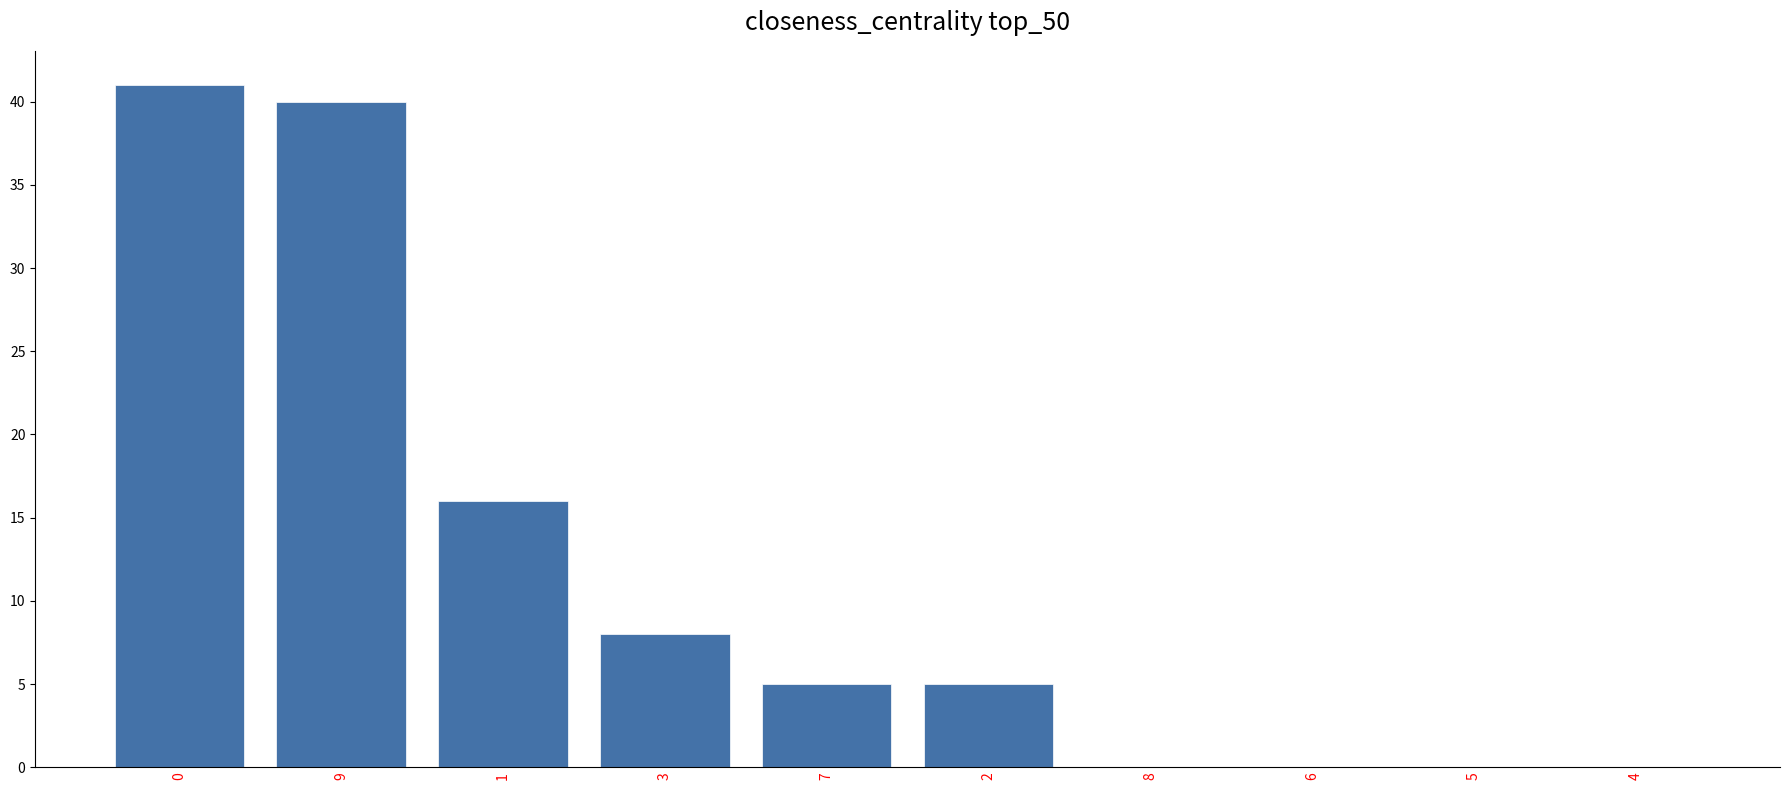

What is the maximum value shown in the chart?

41